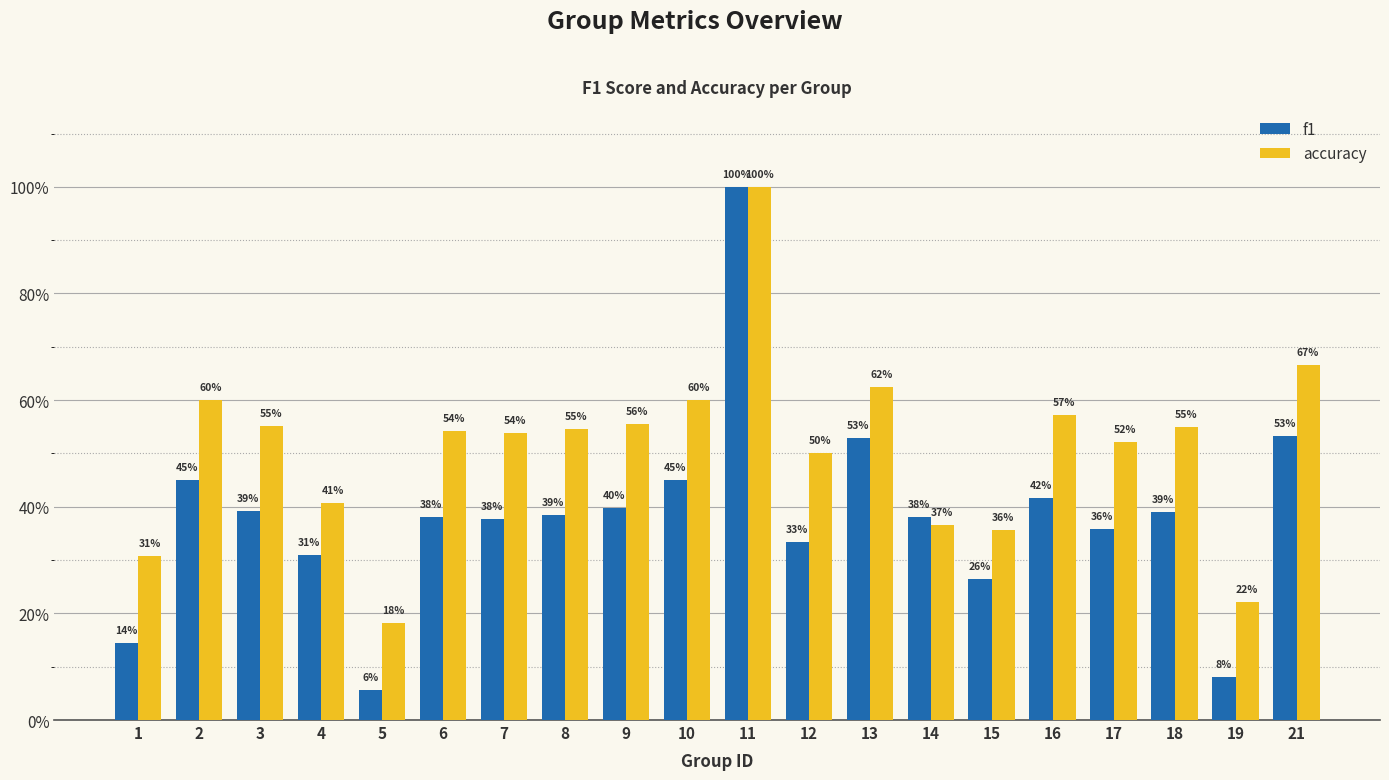

Read the f1 value at 14.

0.4